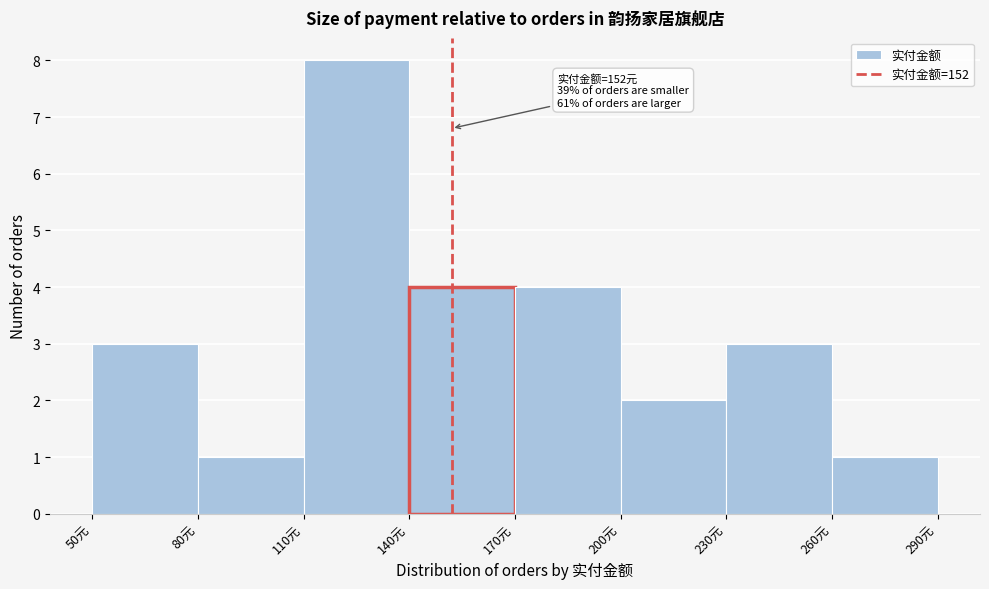

Which range on the x-axis has the tallest bar?

110 to 140